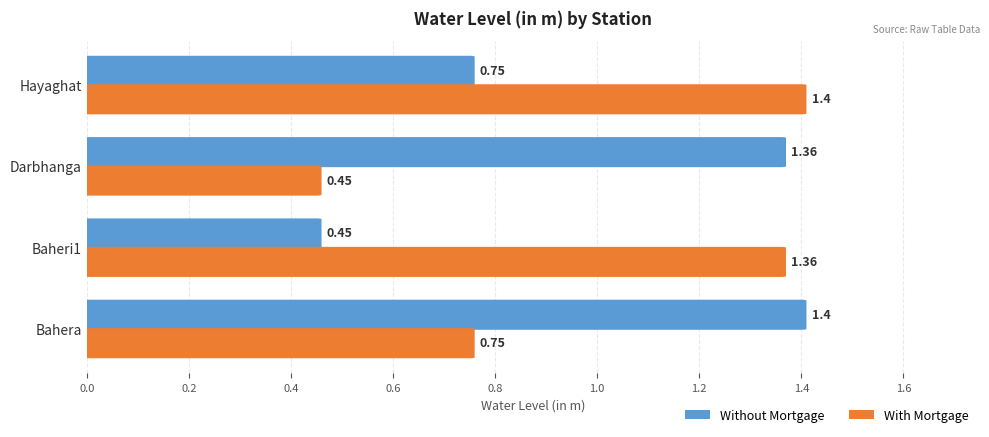

At how many categories does at least one series exceed 1?

4